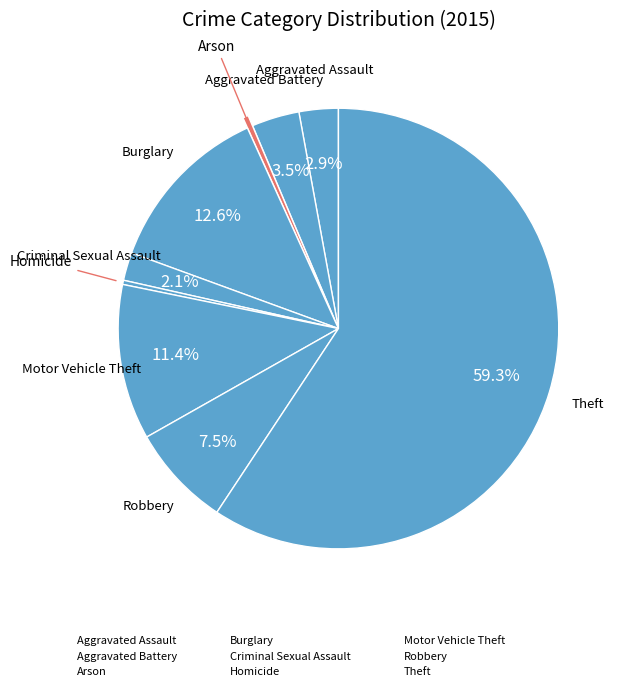

How many segments does this pie chart have?

9